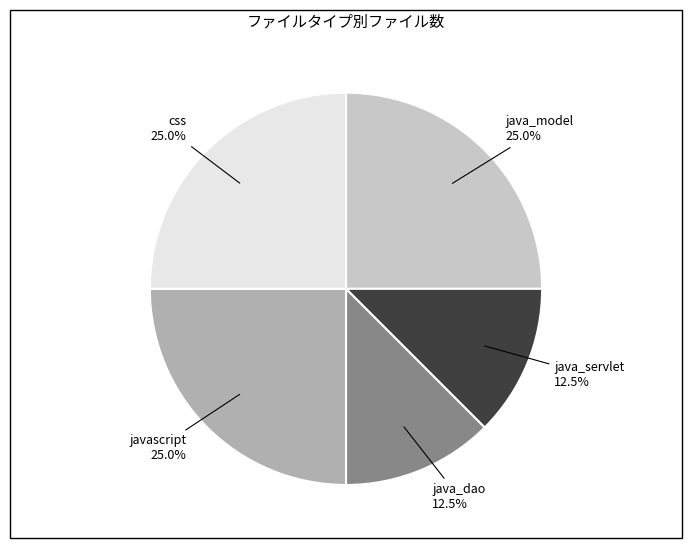

Count the number of slices in the pie.

5